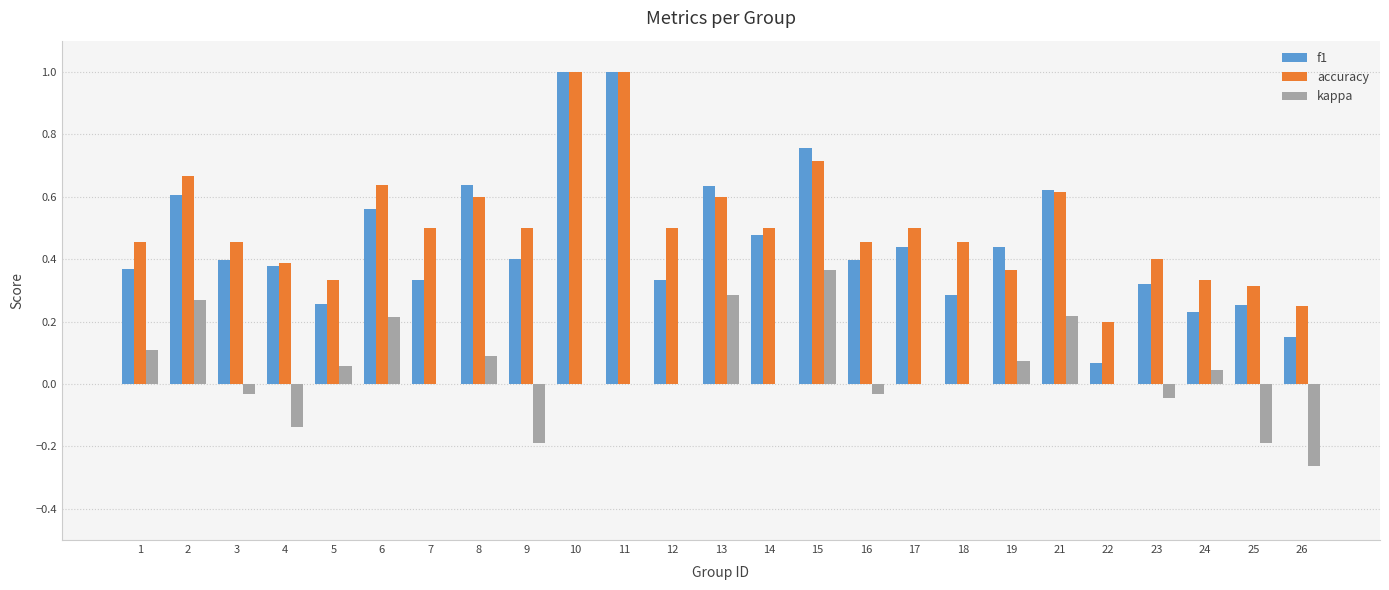

At which label does kappa reach its peak?

15